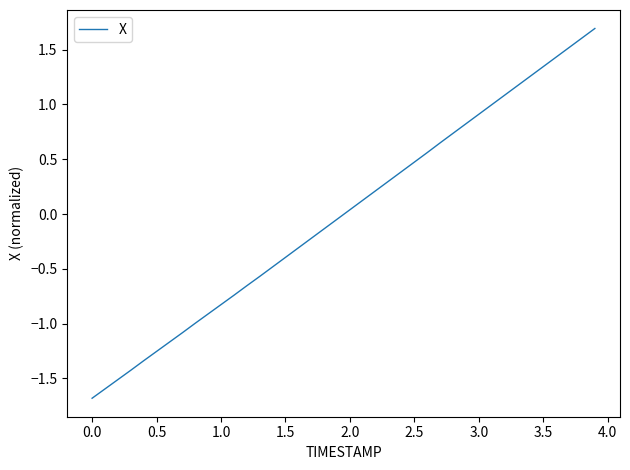

What is the maximum value shown in the chart?

1.7